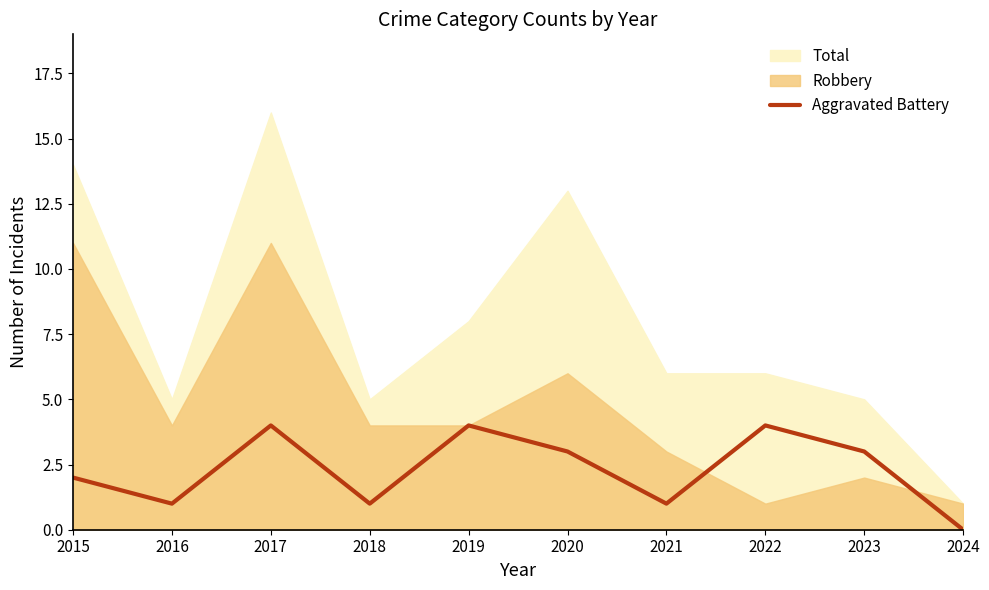

True or false: Aggravated Battery has a value of 4 at 2019.

True